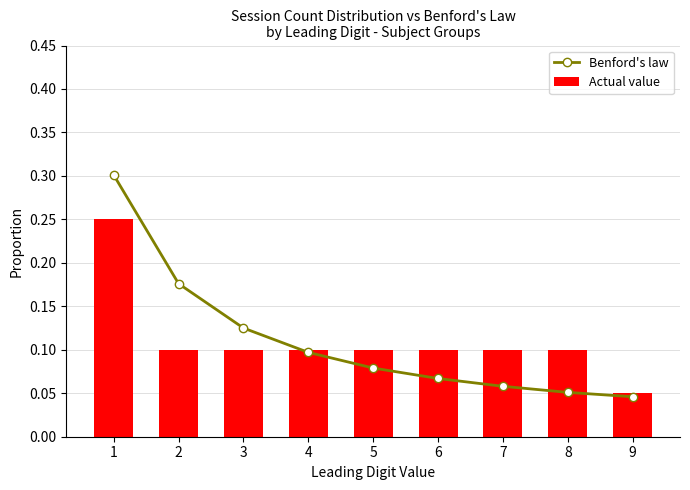

Between 4 and 8, which is larger?

4